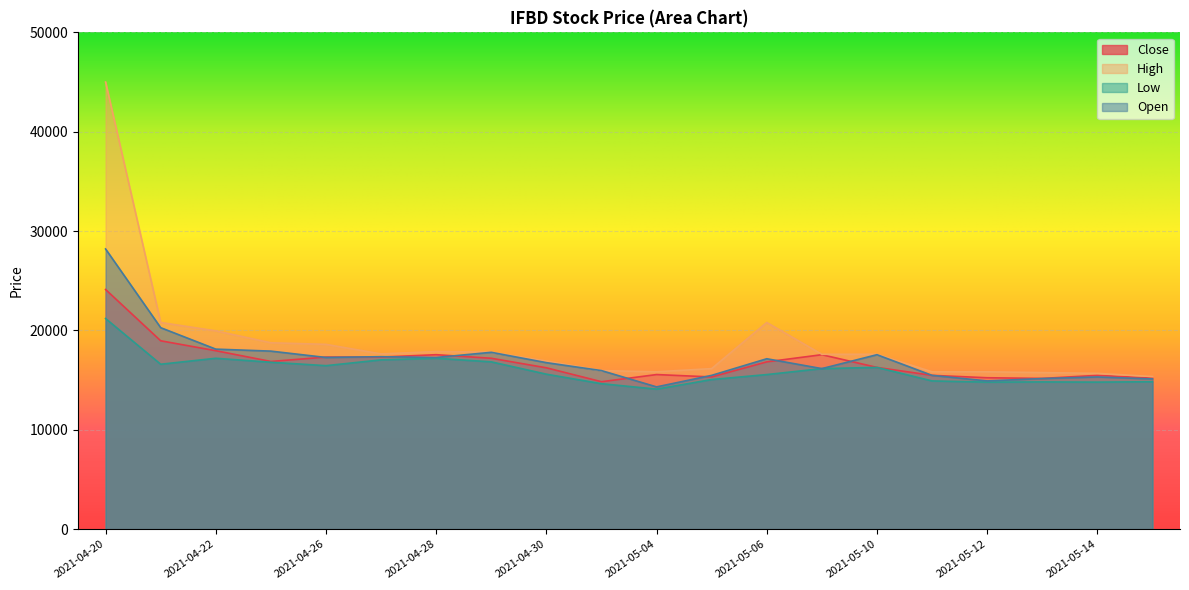

How many data points does each series have?

20